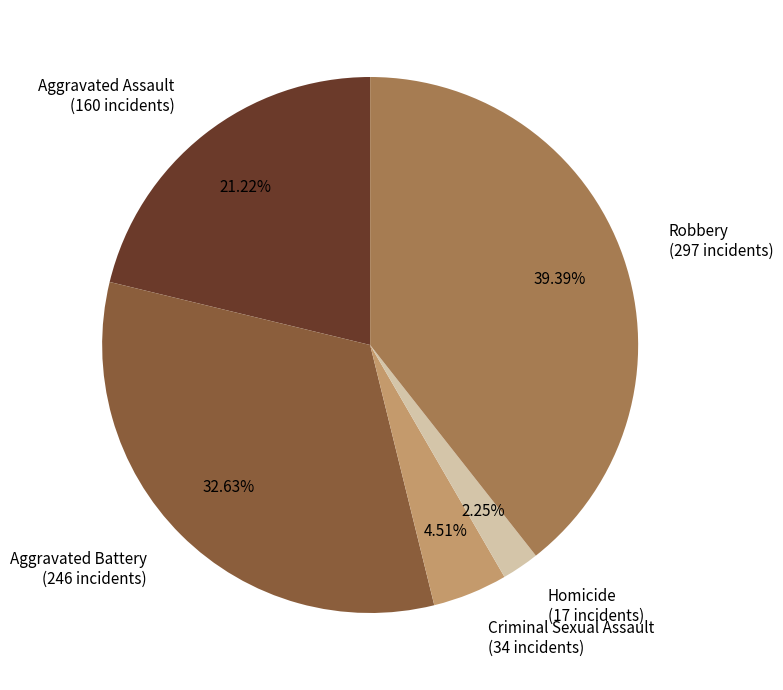

The Aggravated Battery slice represents 27% of the pie. True or false?

False